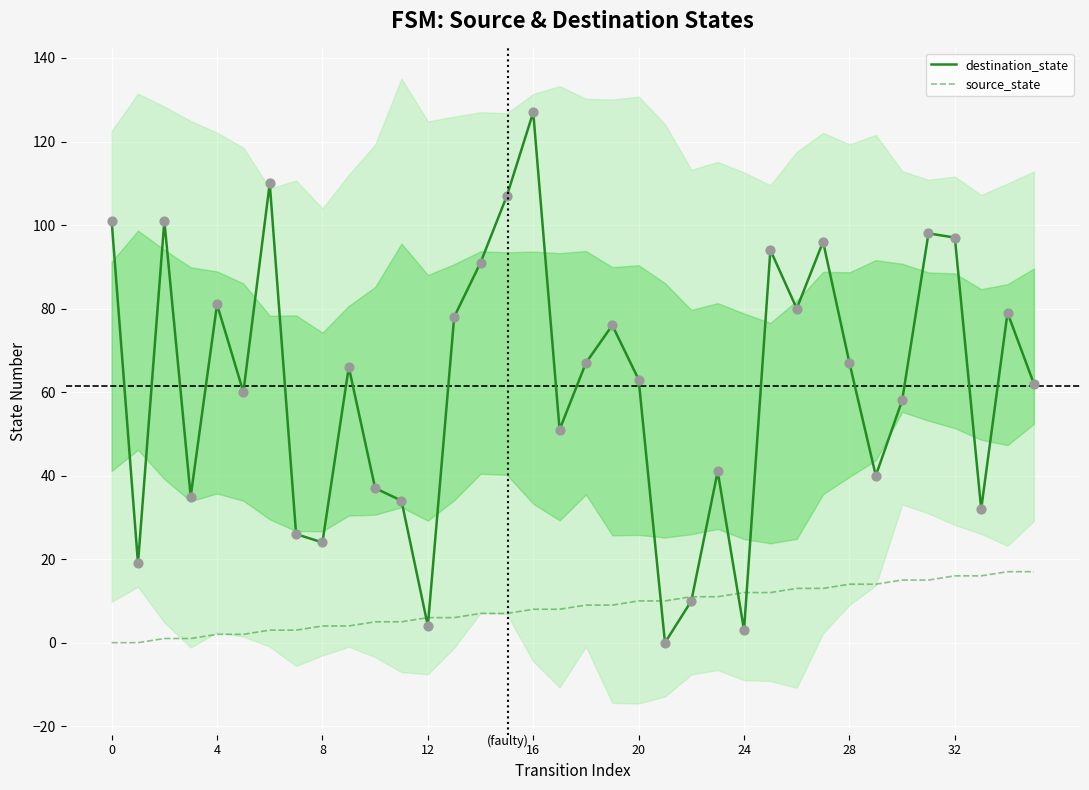

Which series has the largest Y range (max minus min)?

destination_state